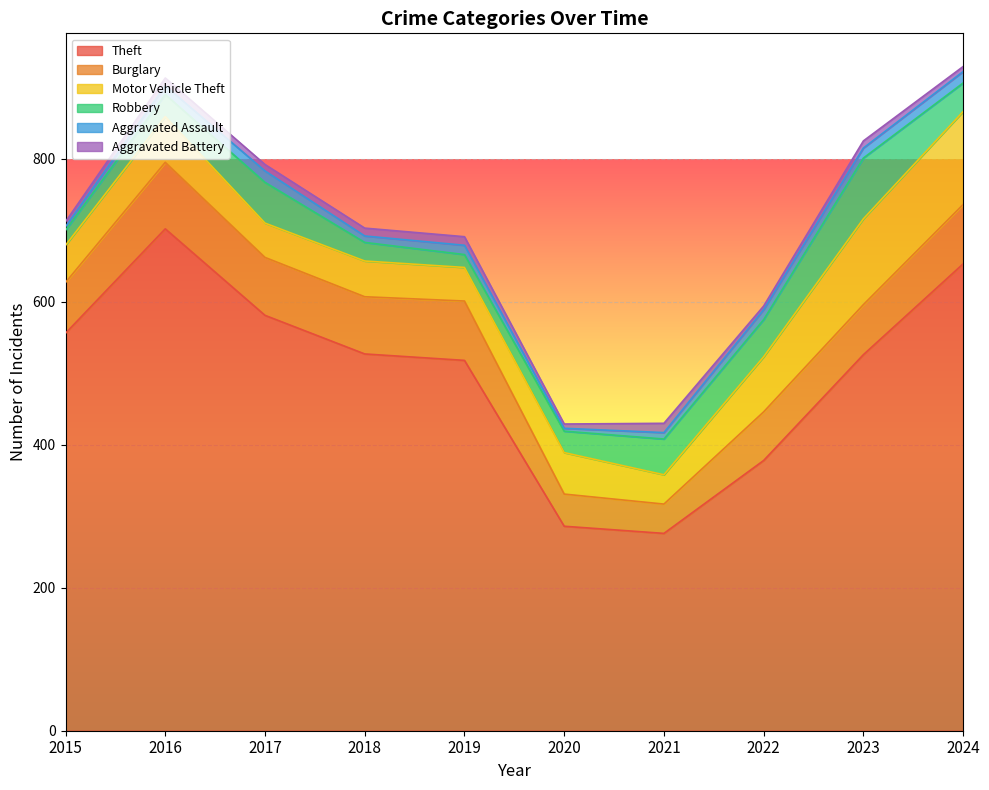

Reading left to right, what are all the values shown in this chart?

Theft: 2015=556	2016=702	2017=581	2018=527	2019=518	2020=286	2021=276	2022=378	2023=526	2024=653
Burglary: 2015=71	2016=93	2017=81	2018=80	2019=83	2020=45	2021=41	2022=68	2023=70	2024=83
Motor Vehicle Theft: 2015=52	2016=64	2017=48	2018=50	2019=47	2020=58	2021=41	2022=77	2023=120	2024=130
Robbery: 2015=21	2016=31	2017=57	2018=26	2019=18	2020=30	2021=50	2022=52	2023=85	2024=40
Aggravated Assault: 2015=5	2016=12	2017=16	2018=9	2019=13	2020=4	2021=9	2022=14	2023=14	2024=16
Aggravated Battery: 2015=7	2016=11	2017=9	2018=11	2019=12	2020=6	2021=13	2022=5	2023=10	2024=7